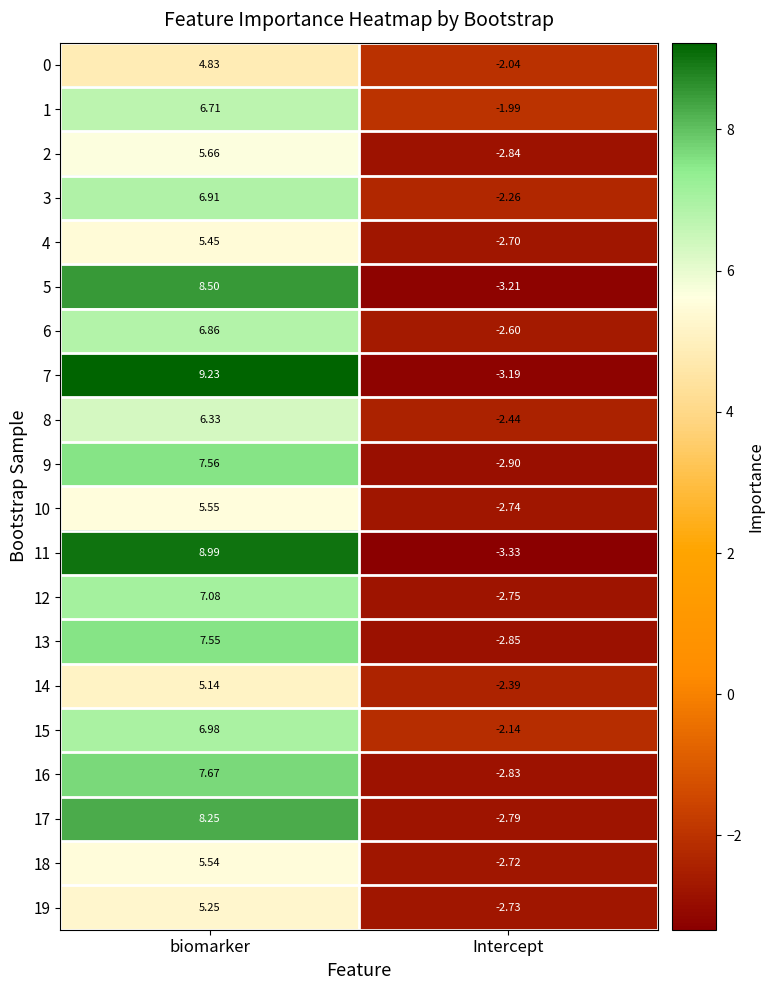

List the labels in order of 17 value, largest first.

biomarker, Intercept